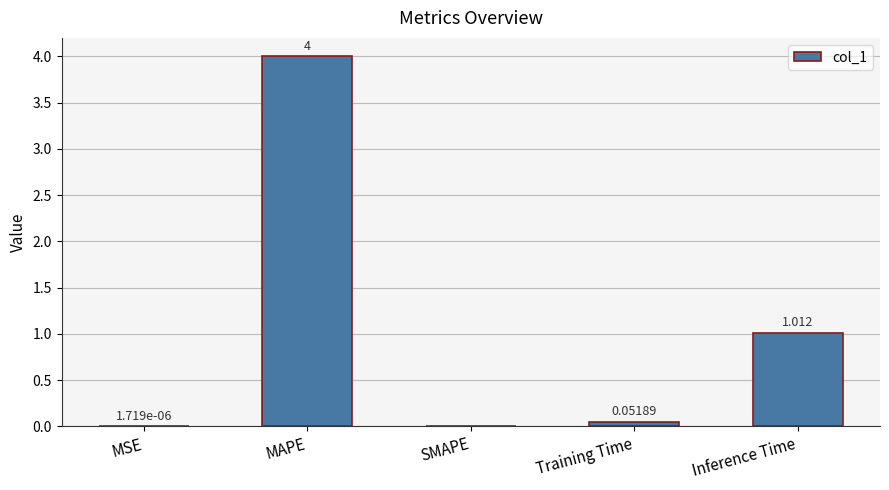

At which category does the chart reach its peak across all series?

MAPE